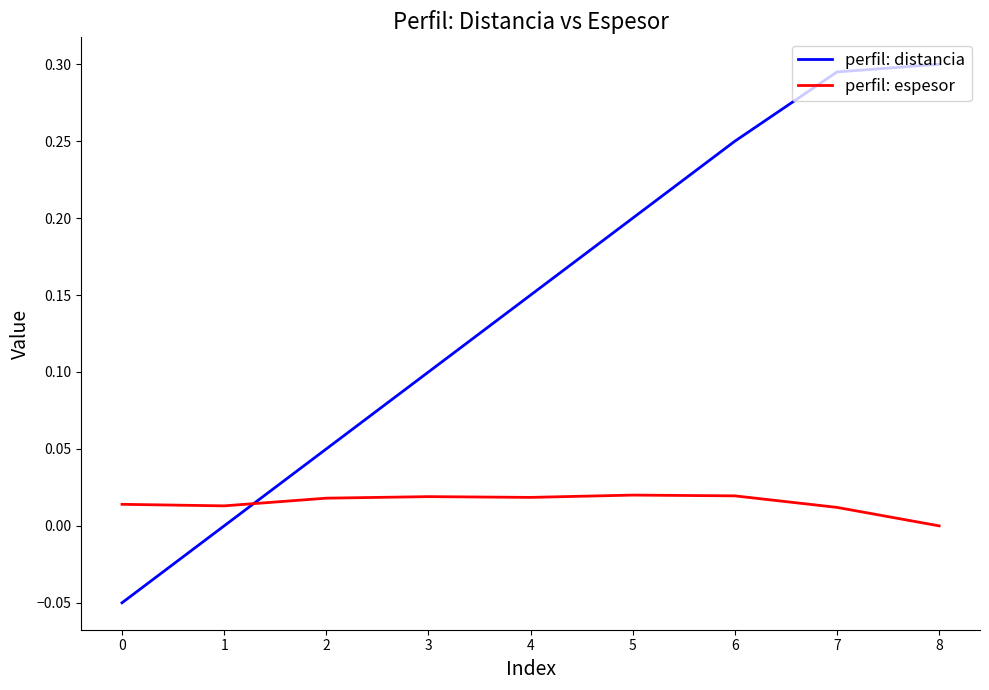

True or false: perfil: espesor and perfil: distancia intersect in this chart.

True